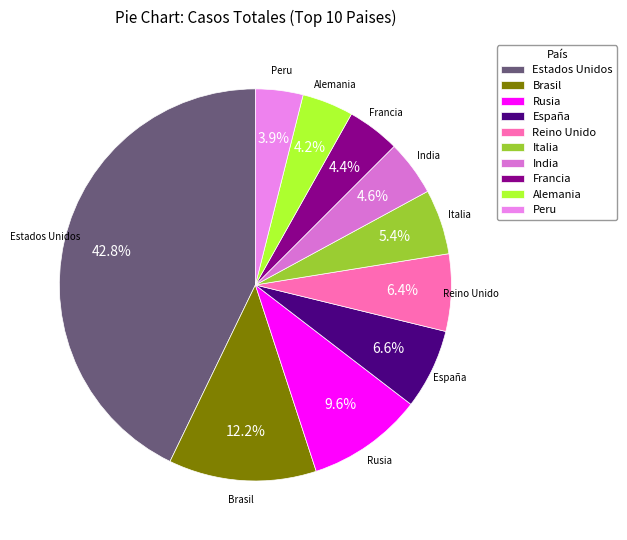

What is the total percentage of Alemania and Francia?

8.6%